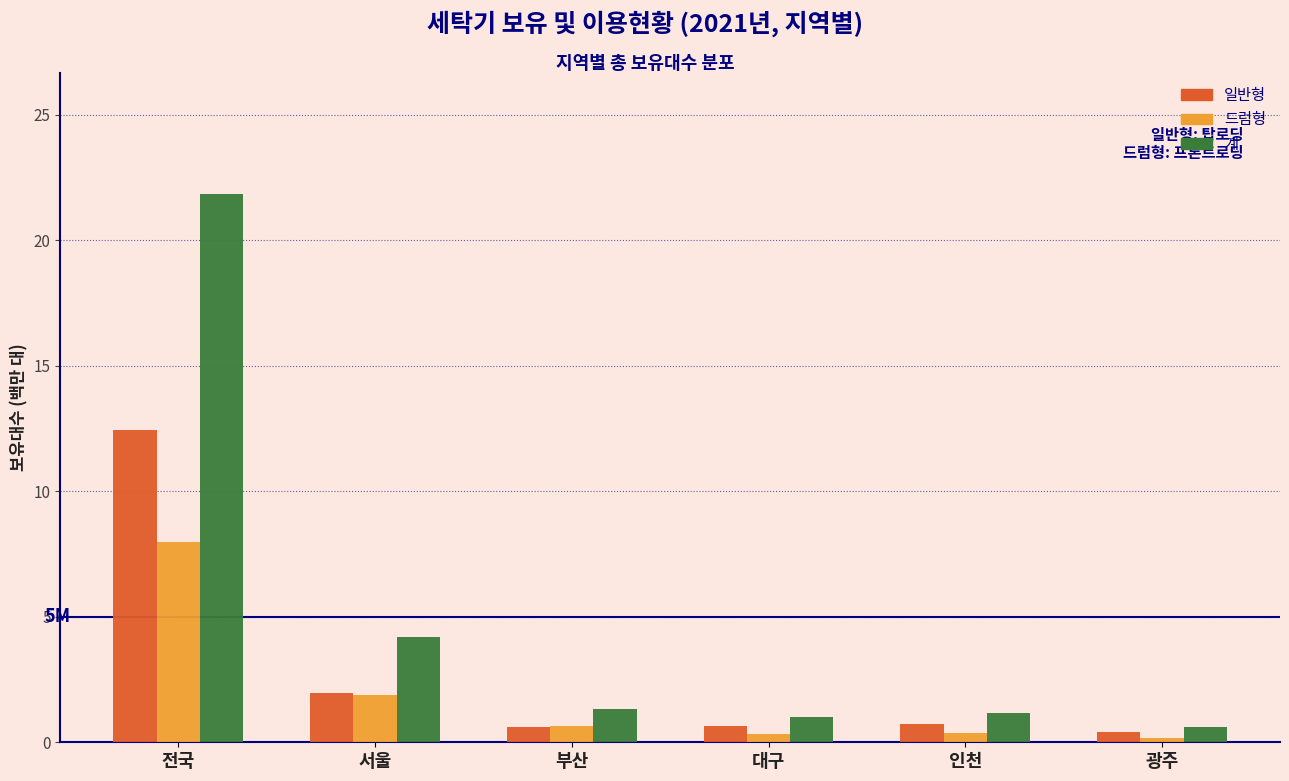

Which category has the highest value across all series?

전국